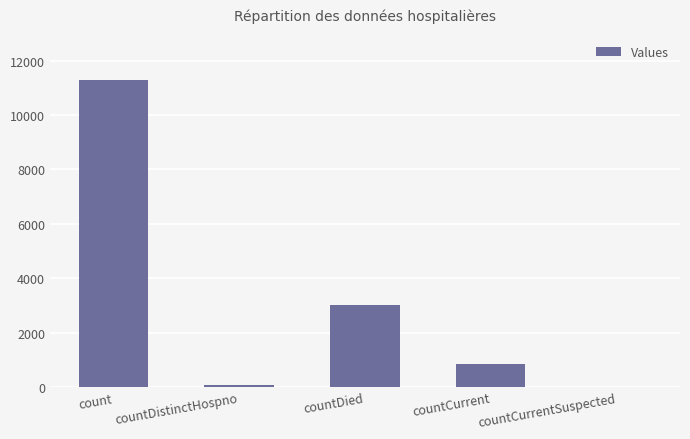

Reading left to right, what are all the values shown in this chart?

count=11269	countDistinctHospno=77	countDied=3032	countCurrent=833	countCurrentSuspected=0